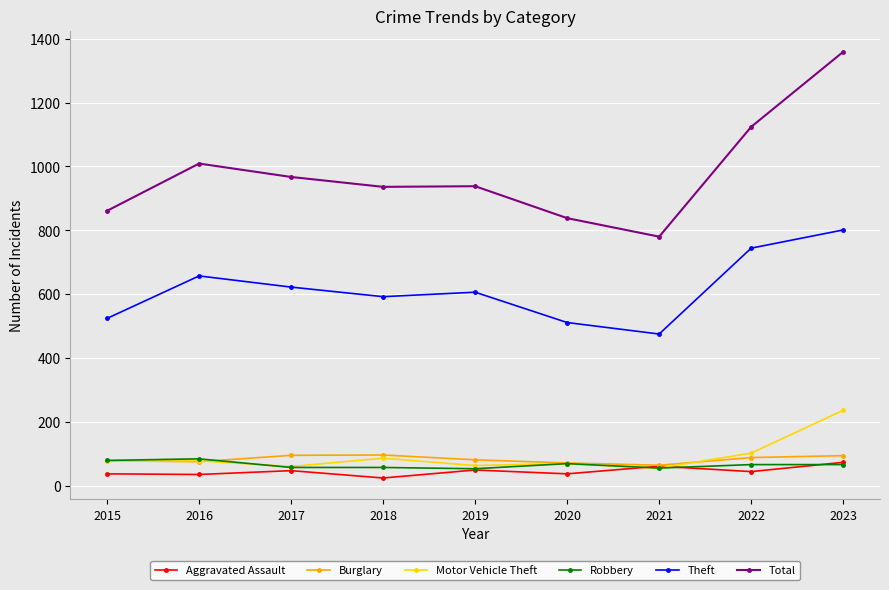

What is the total value across all series at 2015?

1656